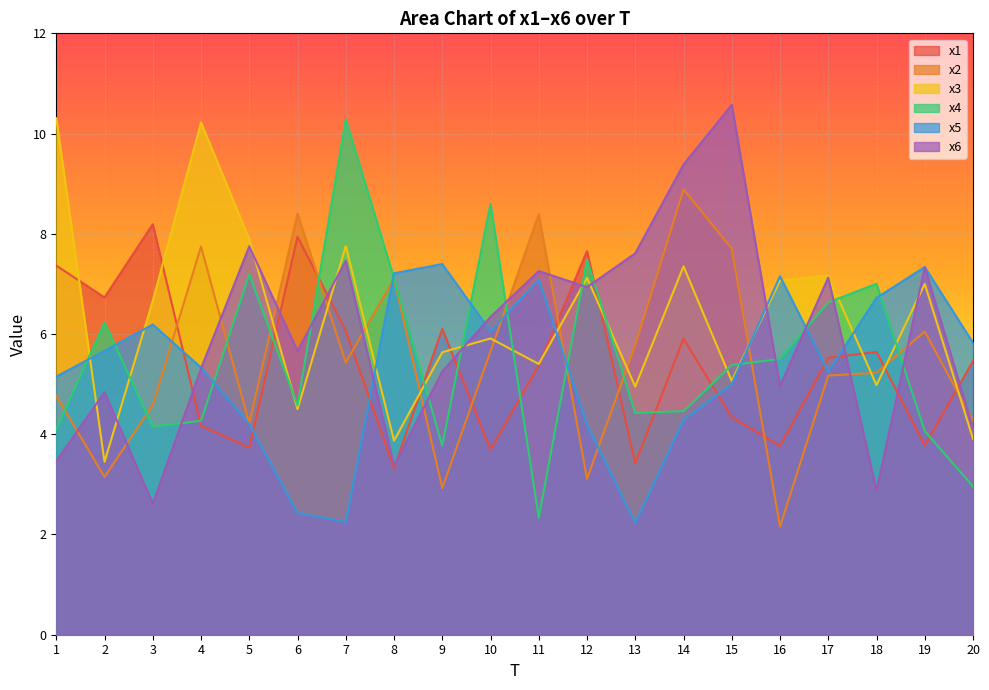

How many data points in x2 are above 5?

12